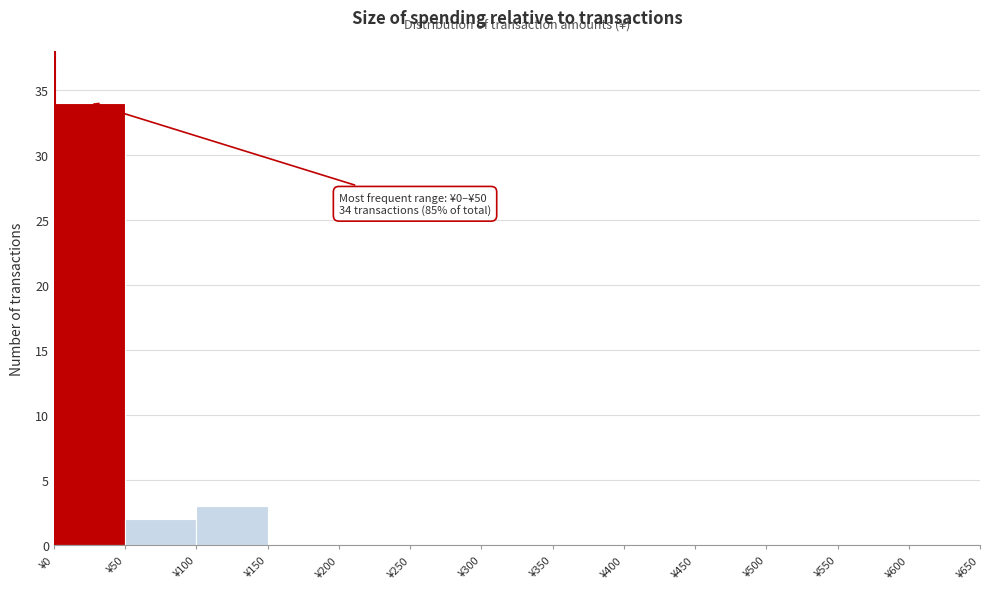

Over which range of the x-axis is the bar tallest?

0 to 50